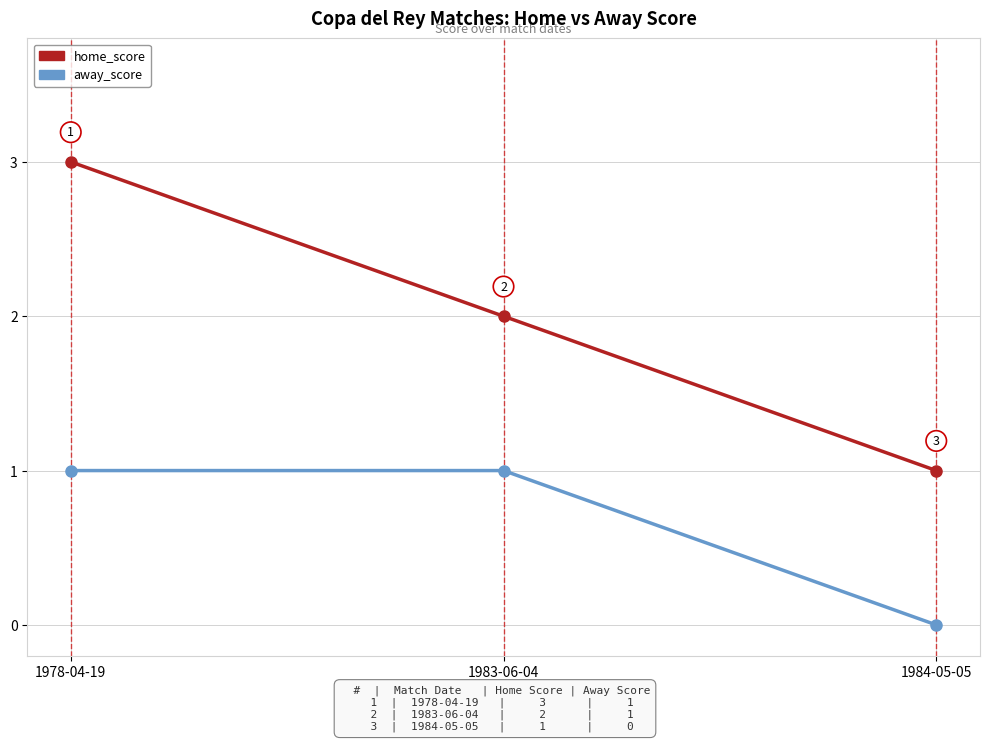

Which series has the largest range (max minus min)?

home_score